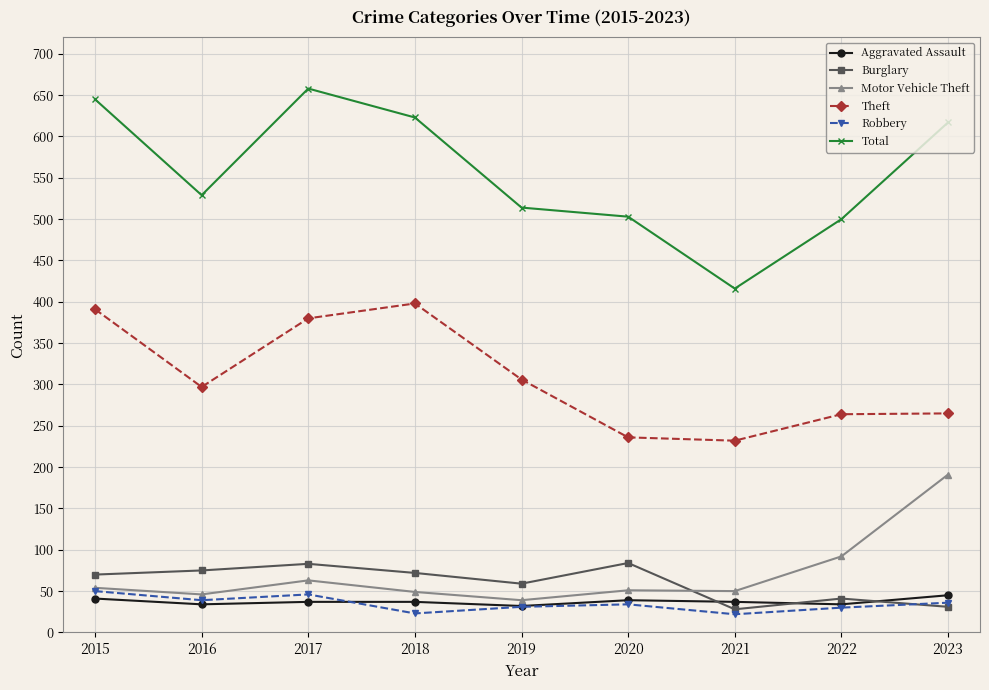

Which series has the widest spread of values?

Total